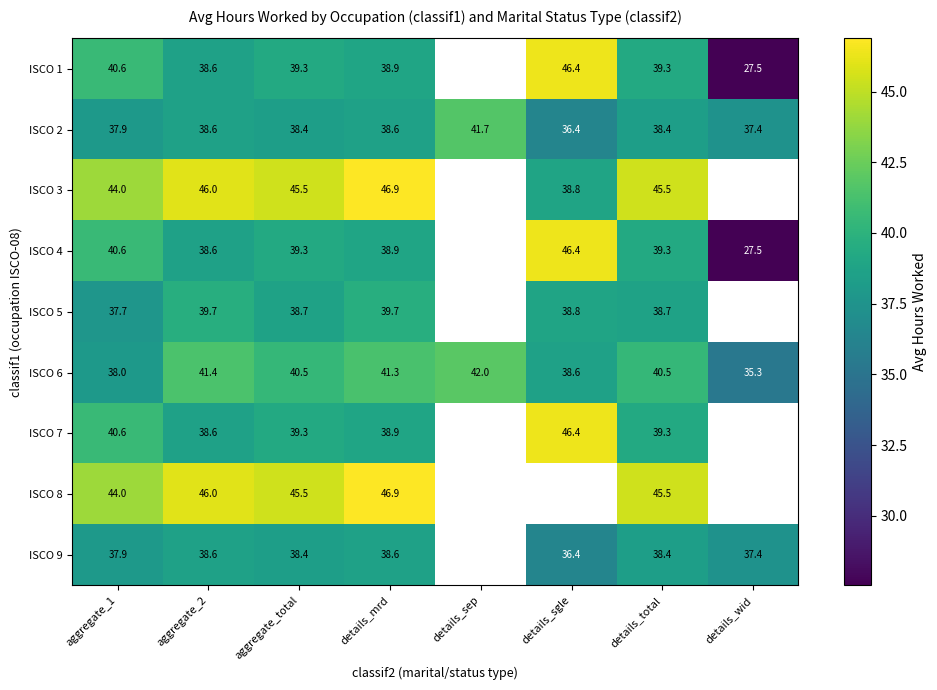

Which category has the highest value in the ISCO 6 series?

details_sep